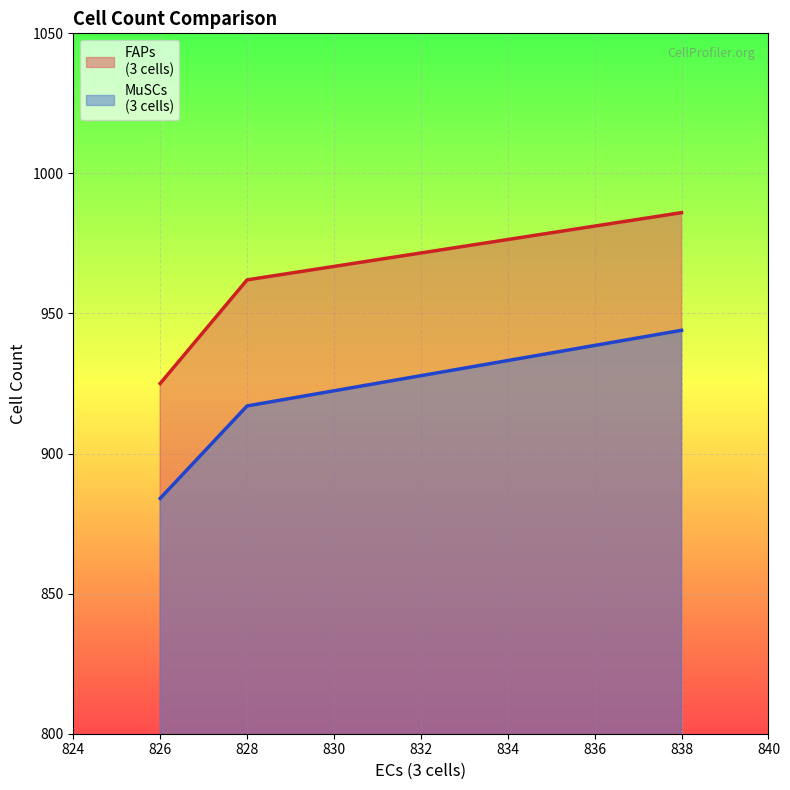

Which label corresponds to the smallest value in the chart?

826